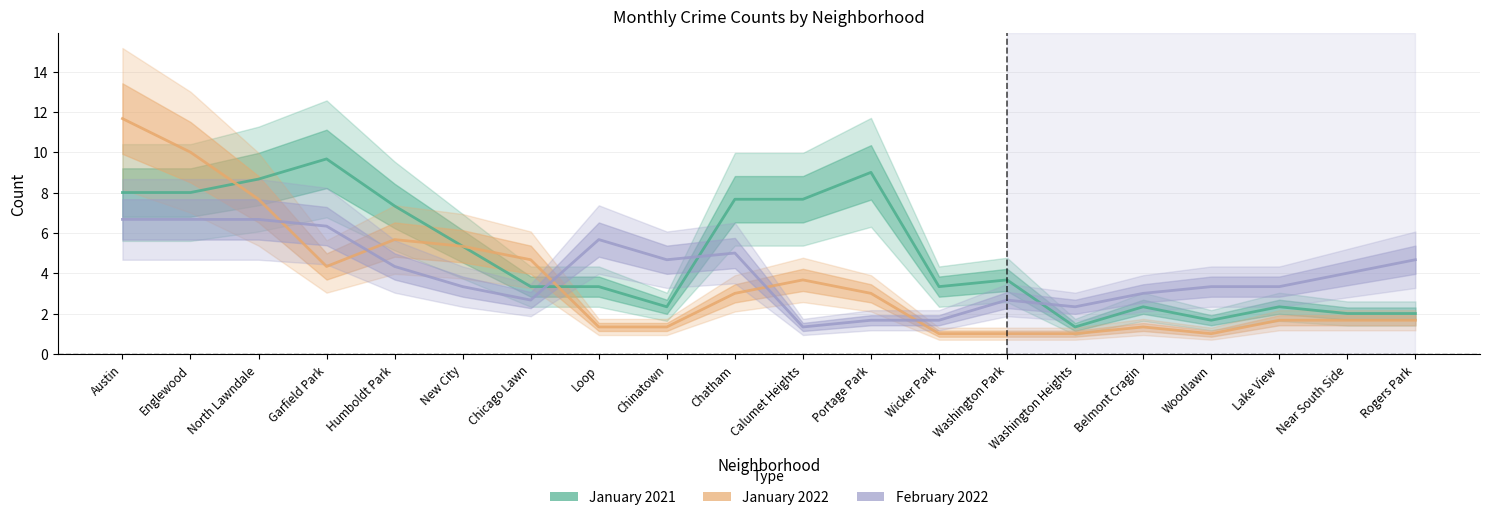

How many lines are shown in the chart?

3